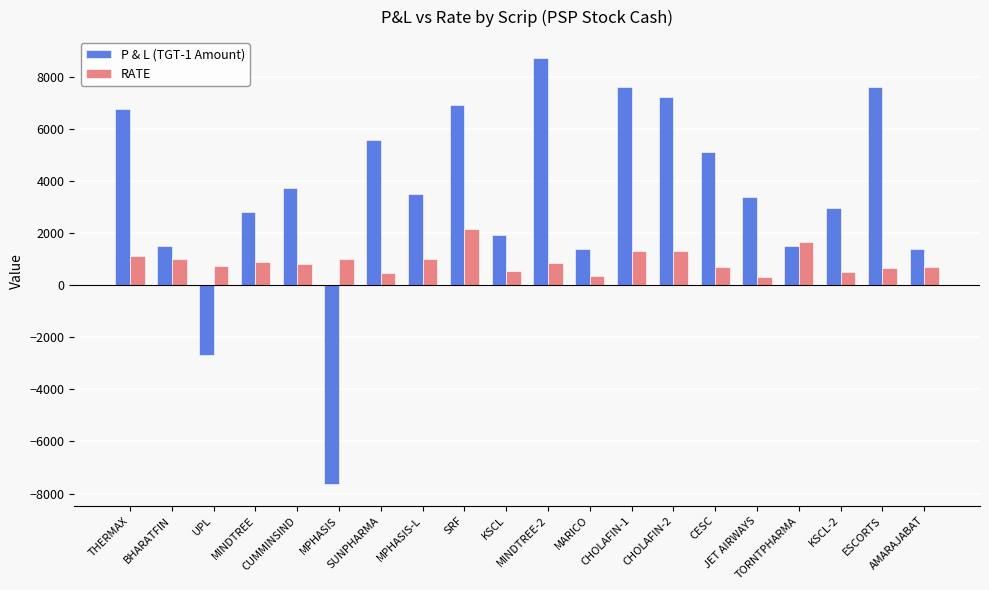

Is it true that P & L (TGT-1 Amount) equals 2300 at MINDTREE-2?

False